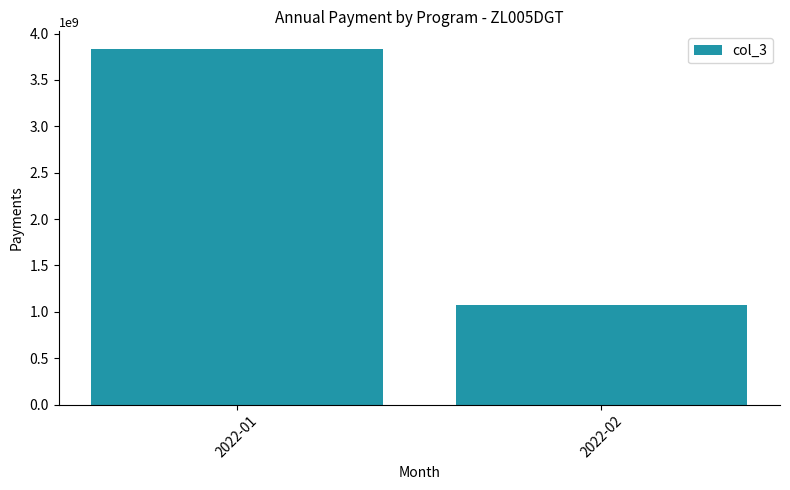

Reading left to right, what are all the values shown in this chart?

3832374856	1074600512